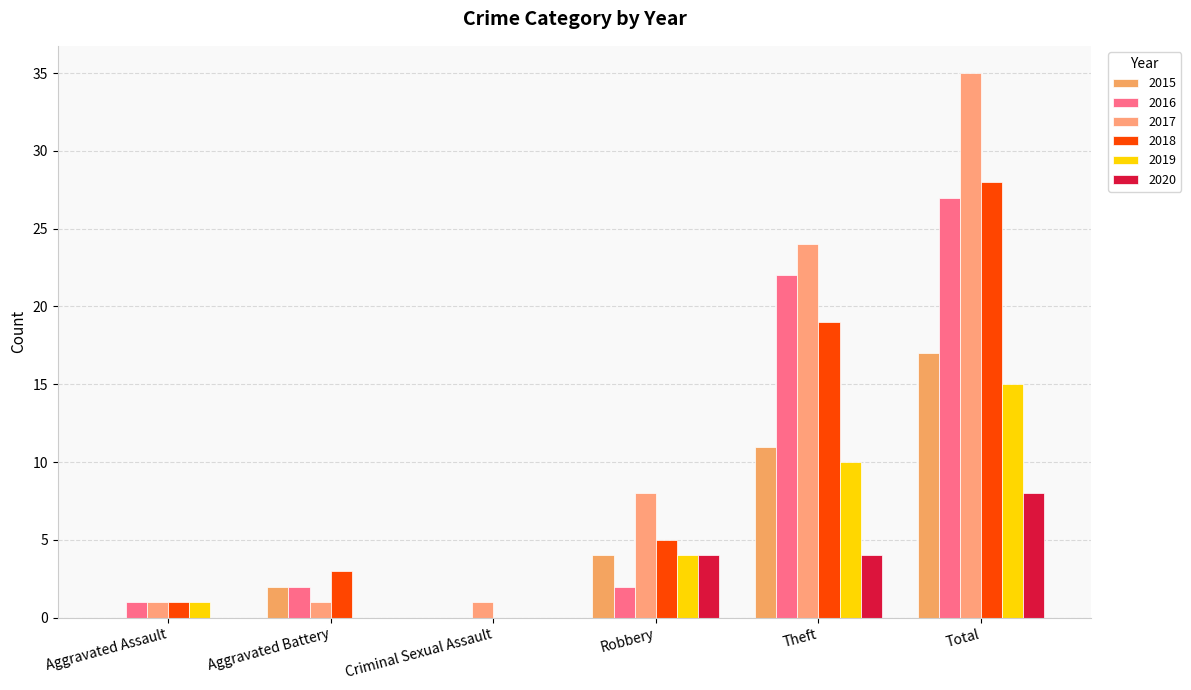

Which category has the highest value across all series?

Total